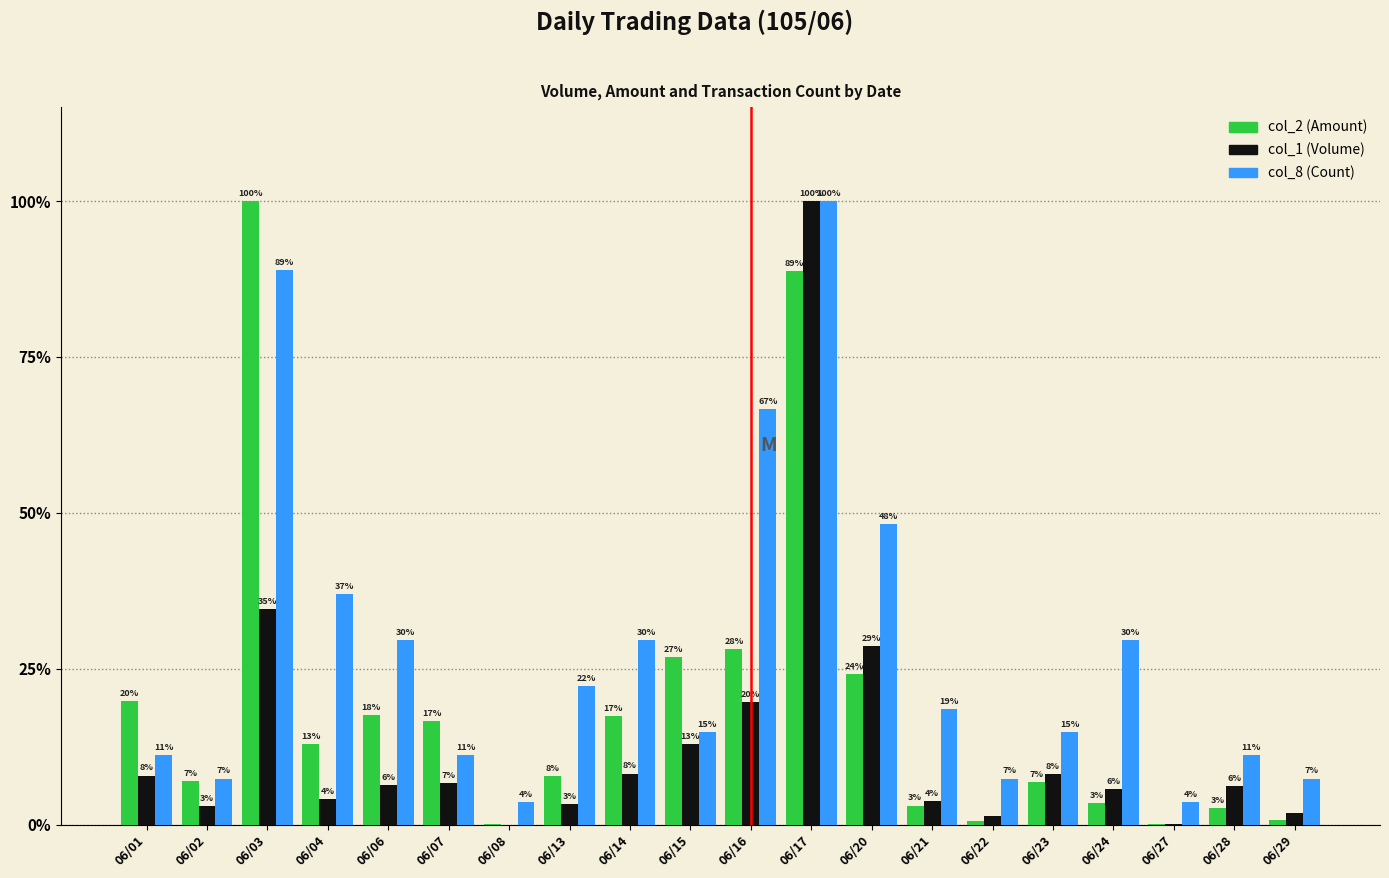

Rank the series at 06/17 from highest to lowest value.

col_1 (Volume), col_8 (Count), col_2 (Amount)